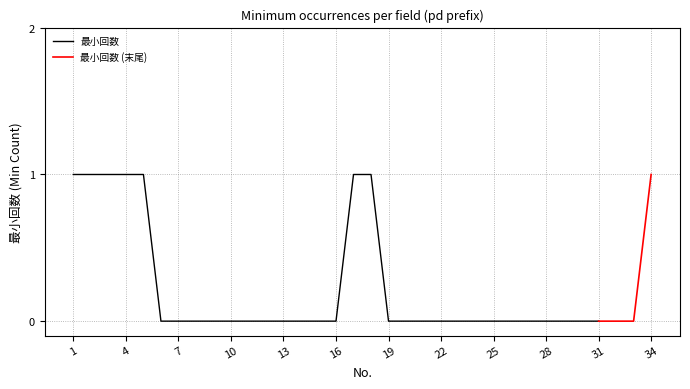

True or false: the data has more than 2 interior local peaks.

False